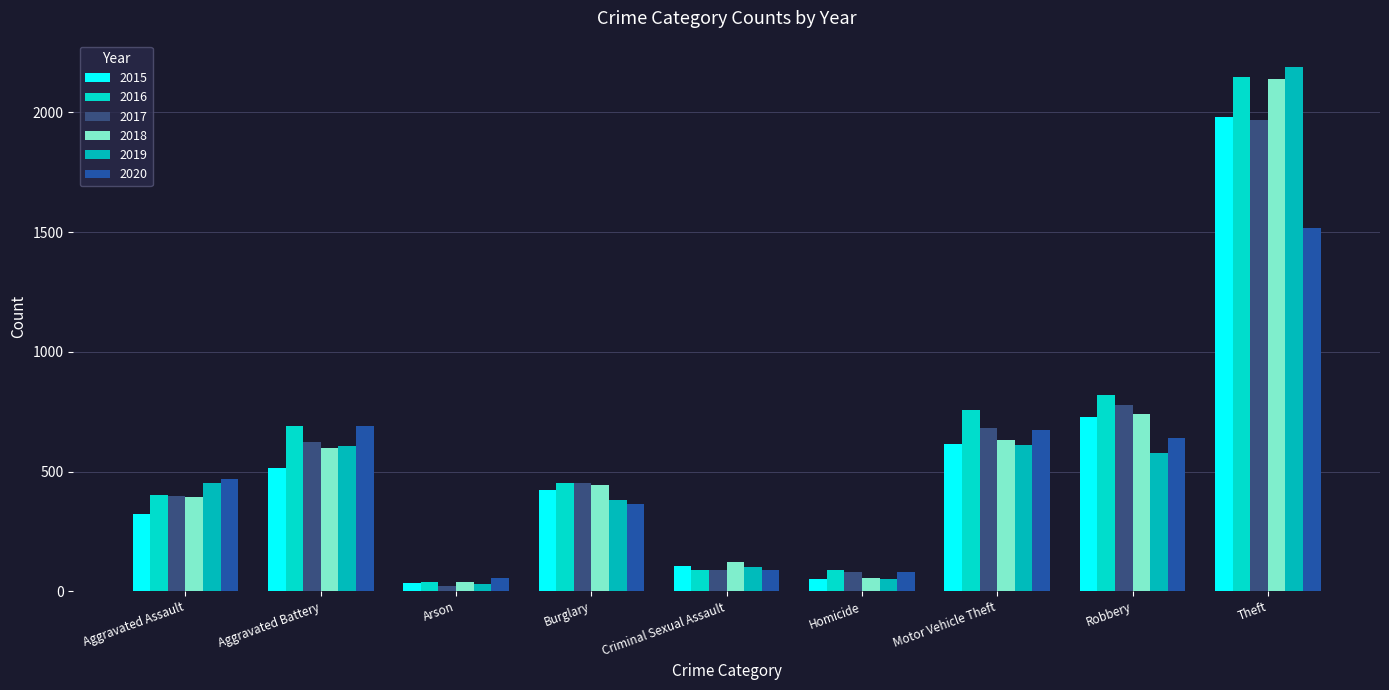

What is the sum of the 2017 values at Criminal Sexual Assault and Theft?

2058